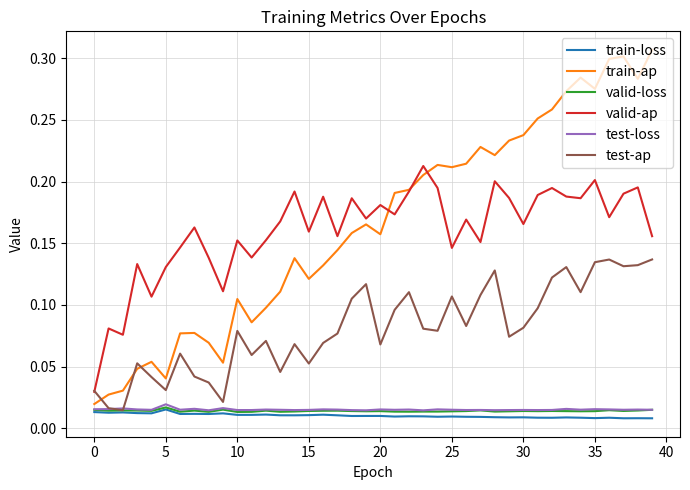

Rank the series by their maximum value, from lowest to highest.

train-loss, valid-loss, test-loss, test-ap, valid-ap, train-ap